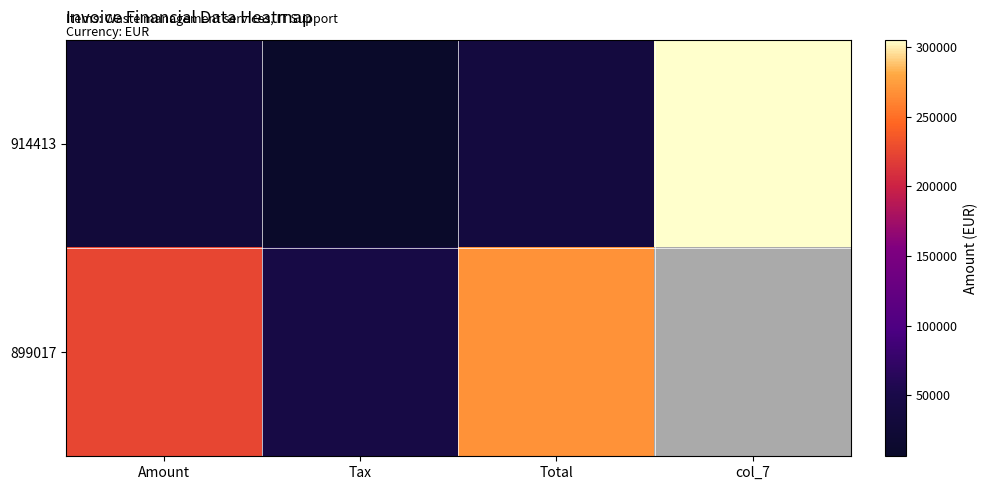

What is the approximate value of 899017 at Tax?

44765.8